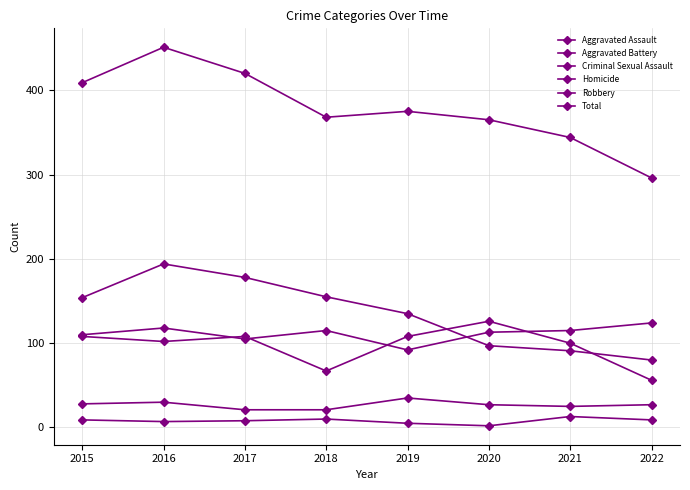

Count the number of data series in this chart.

6